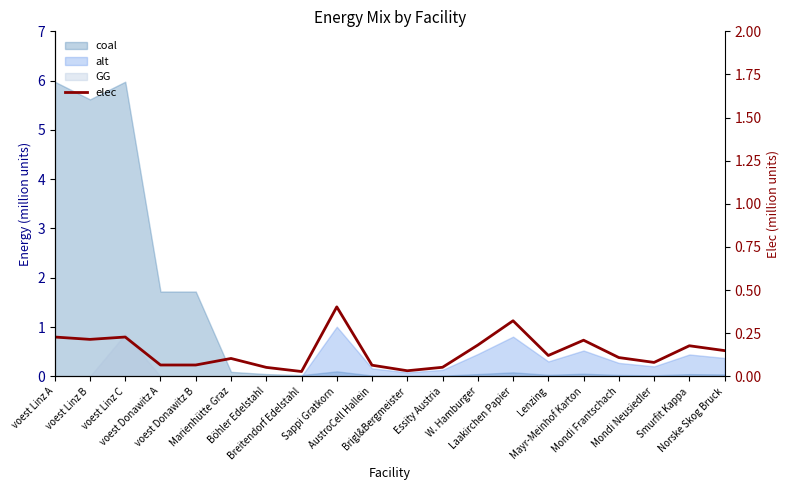

True or false: the data shows 0.1 at Brigl&Bergmeister.

True